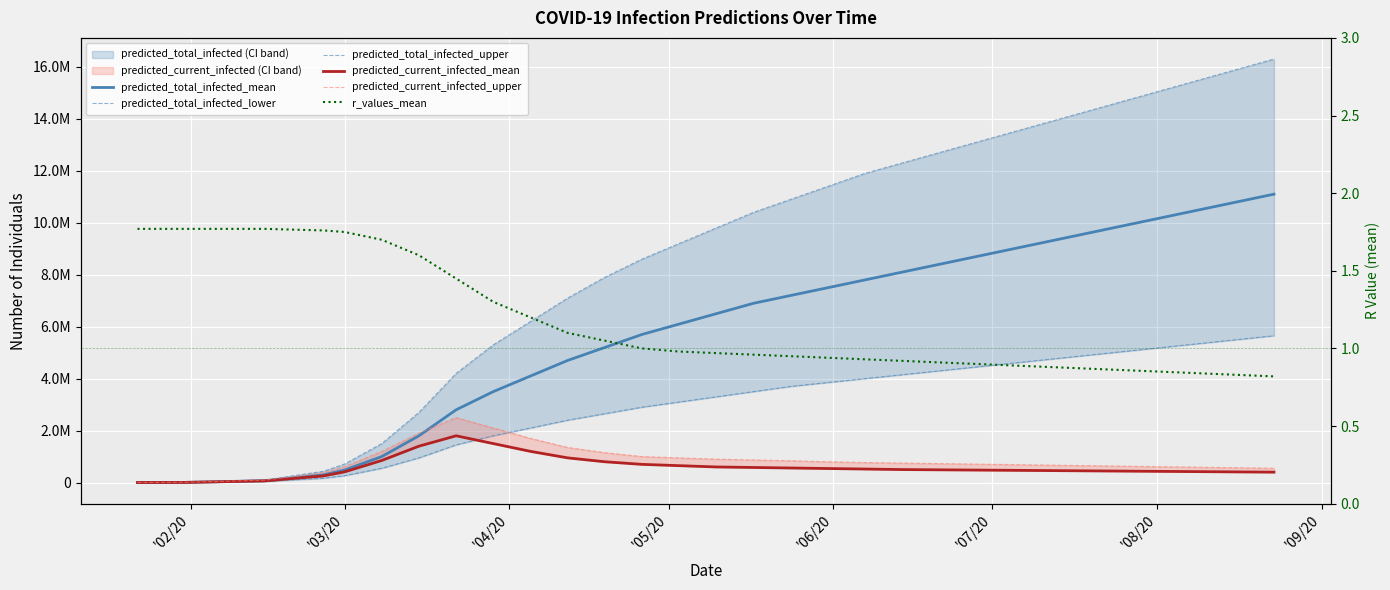

What is the average value of the predicted_total_infected_mean series?

5908448.0